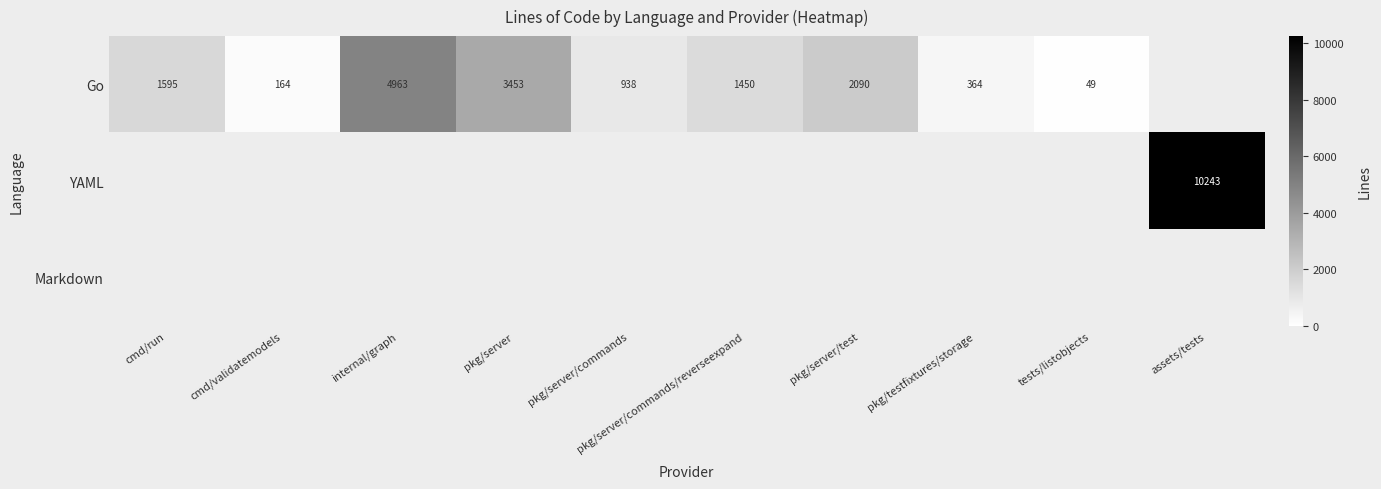

What is the minimum value shown in the chart?

49.0